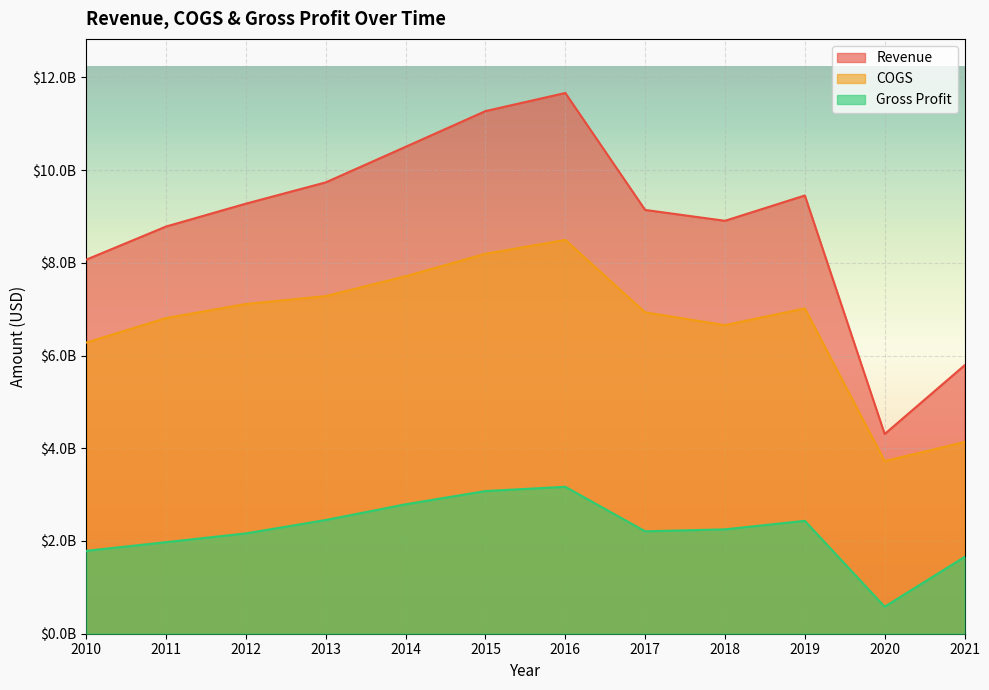

What is the sum of all Revenue values?

106892000000